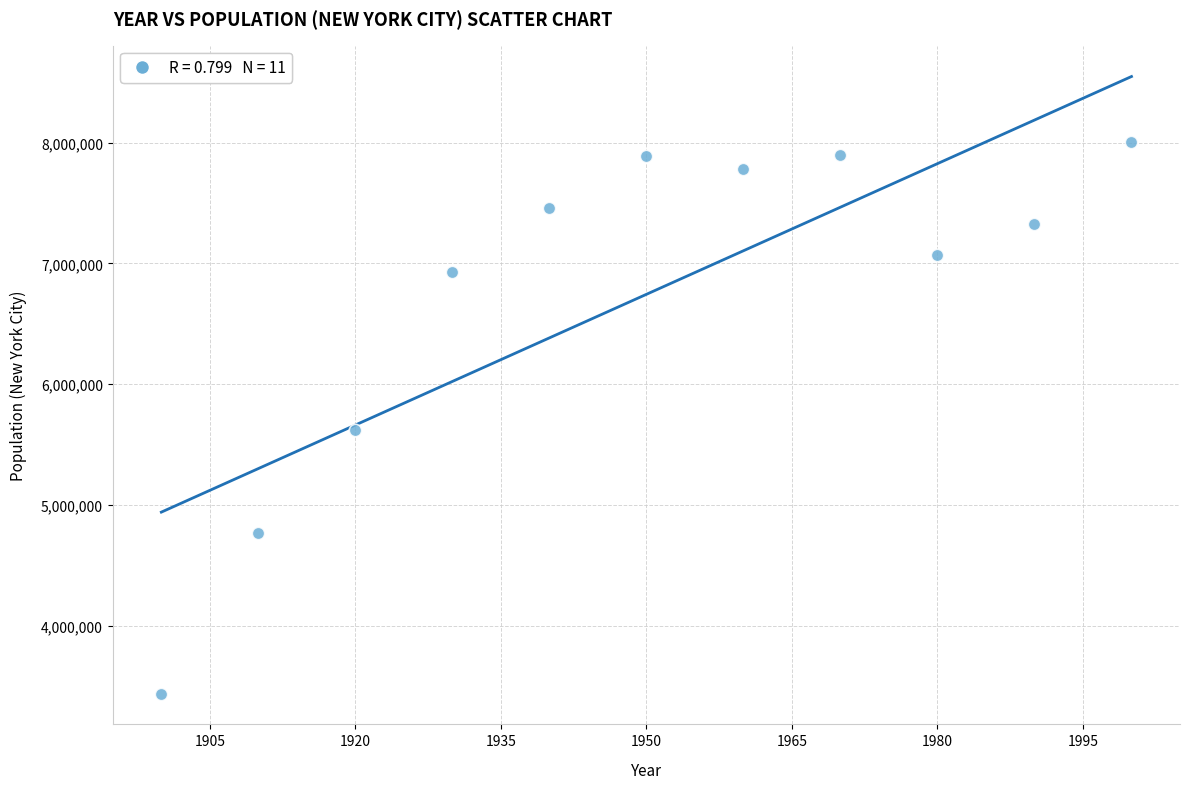

What is the range of X values (max minus min)?

100